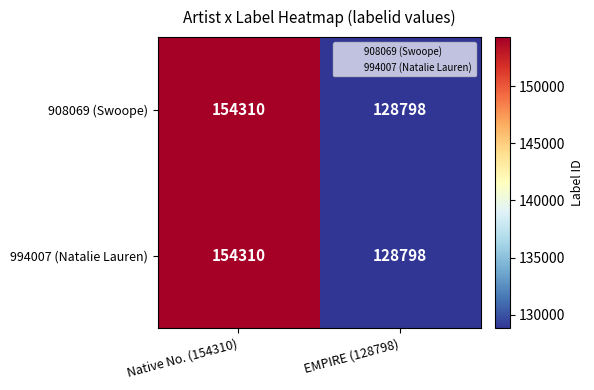

What is the total value across all series at EMPIRE (128798)?

257596